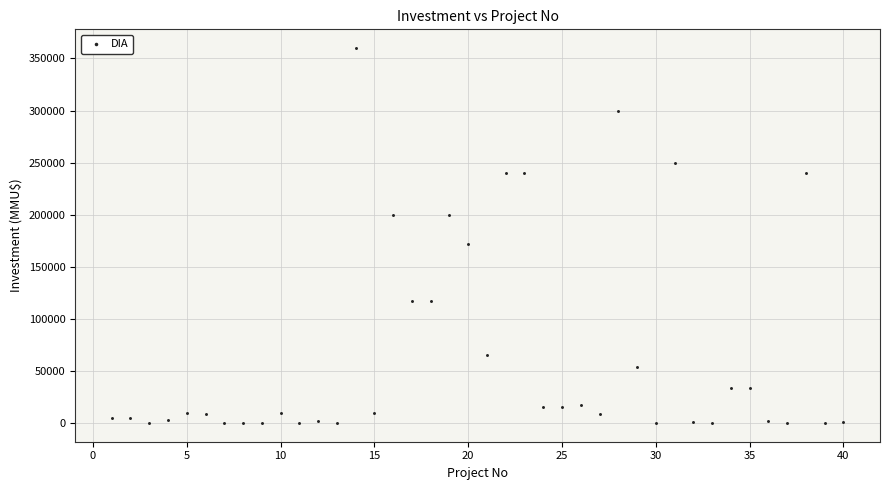

What is the range of Y values (max minus min)?

360000